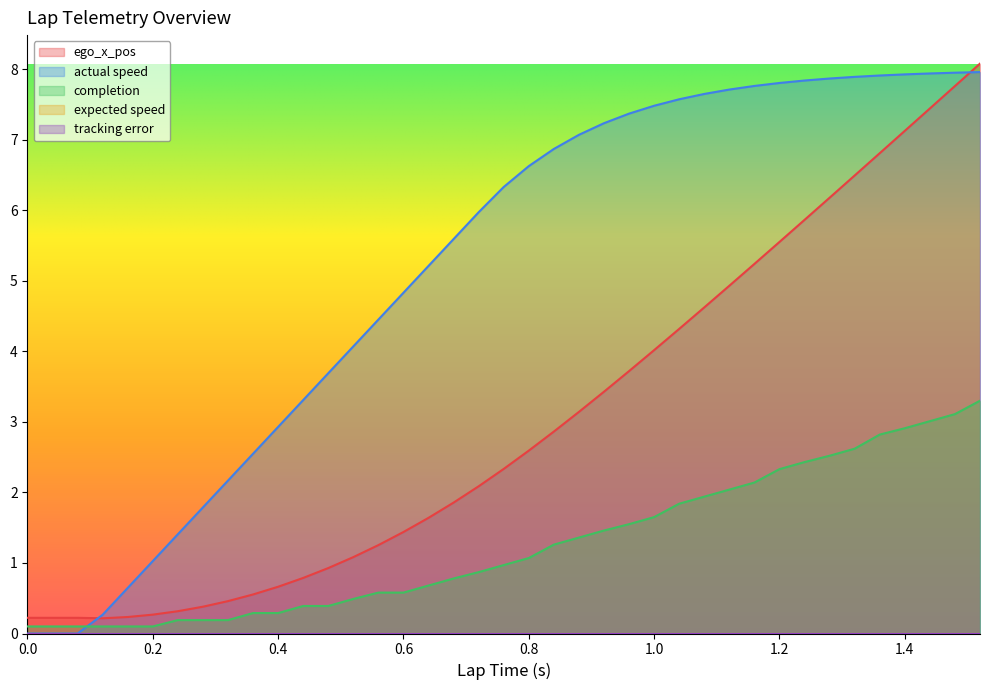

What is the spread (max minus min) of values at 1.04?

5.7